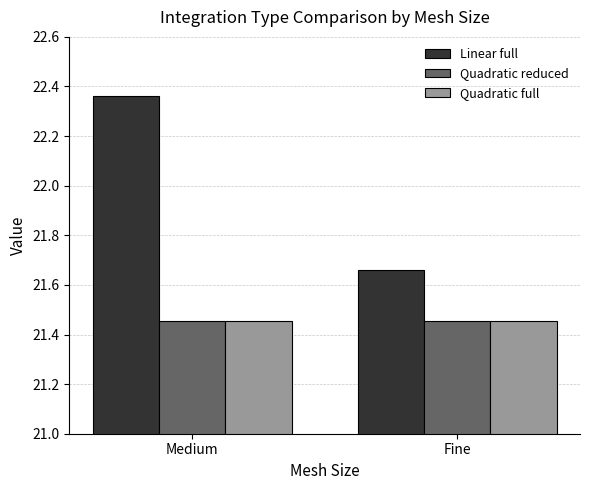

What is the difference between the highest and lowest values at Fine?

0.2